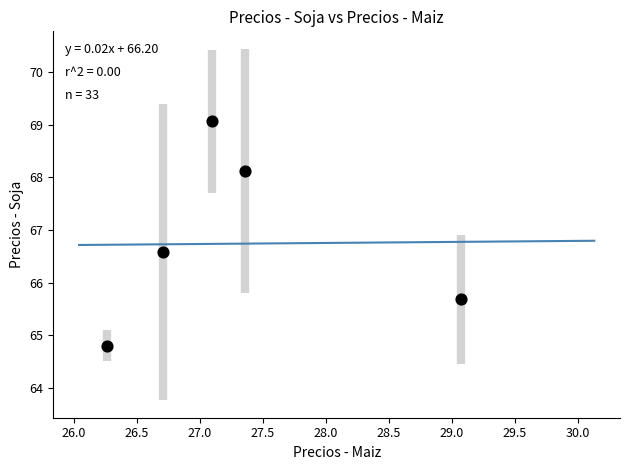

What Y value in the scatter plot is closest to 66?

65.7